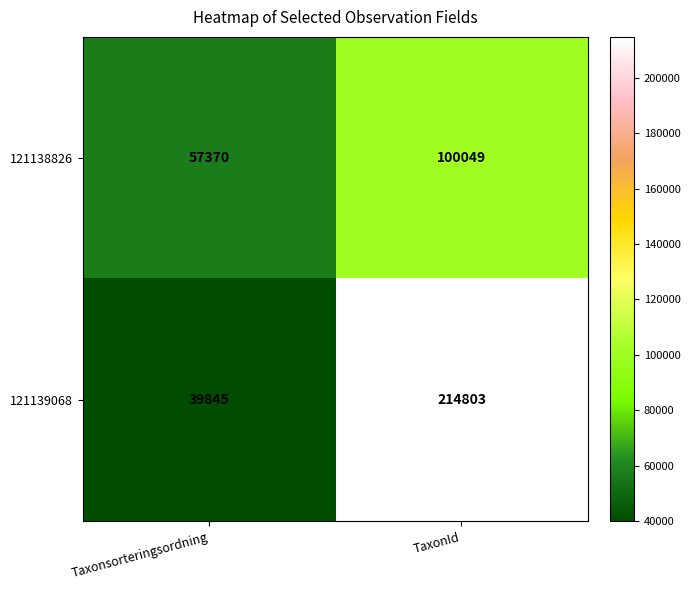

List the series in order of their peak value, lowest first.

121138826, 121139068